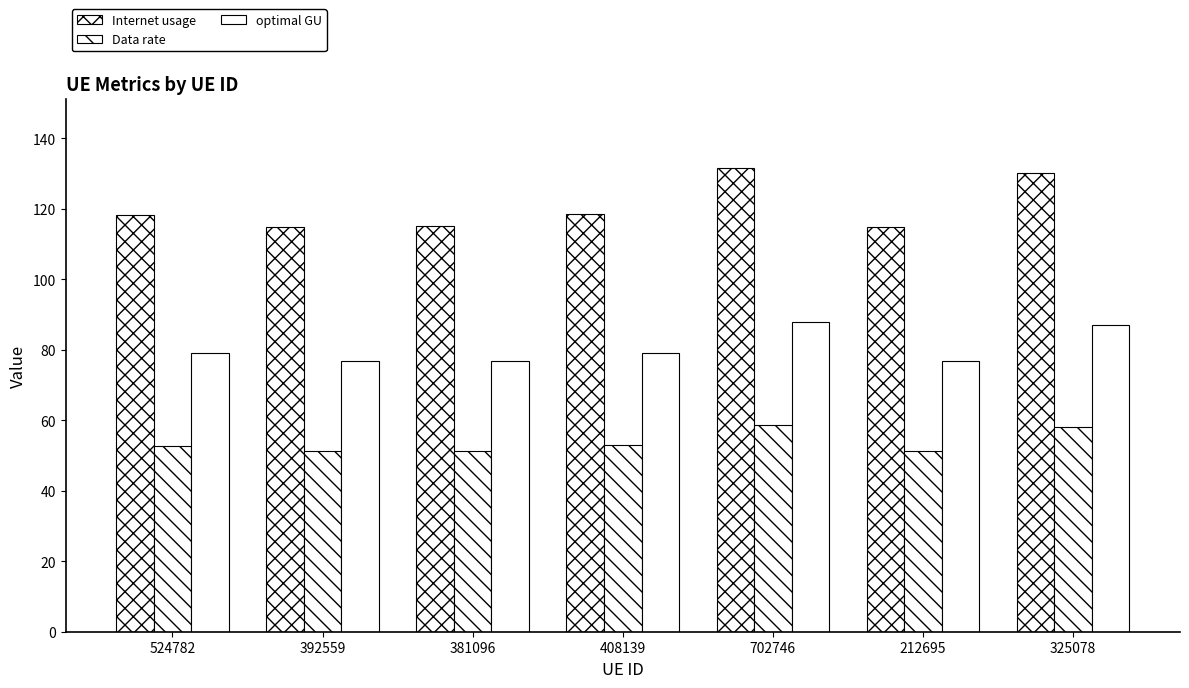

Which series has the largest total across all categories?

Internet usage